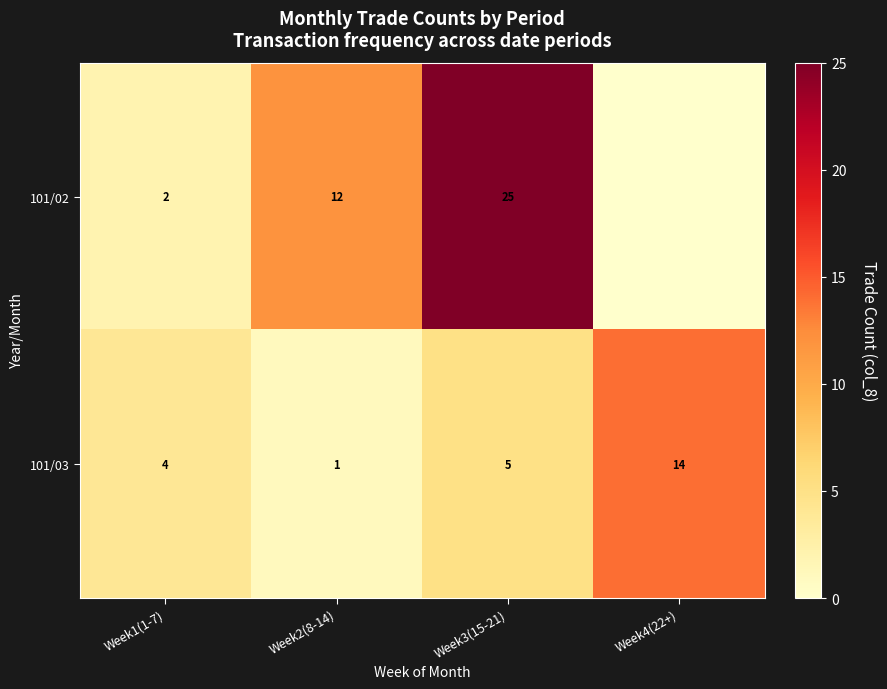

True or false: 101/02 has a value of 3 at Week1(1-7).

False